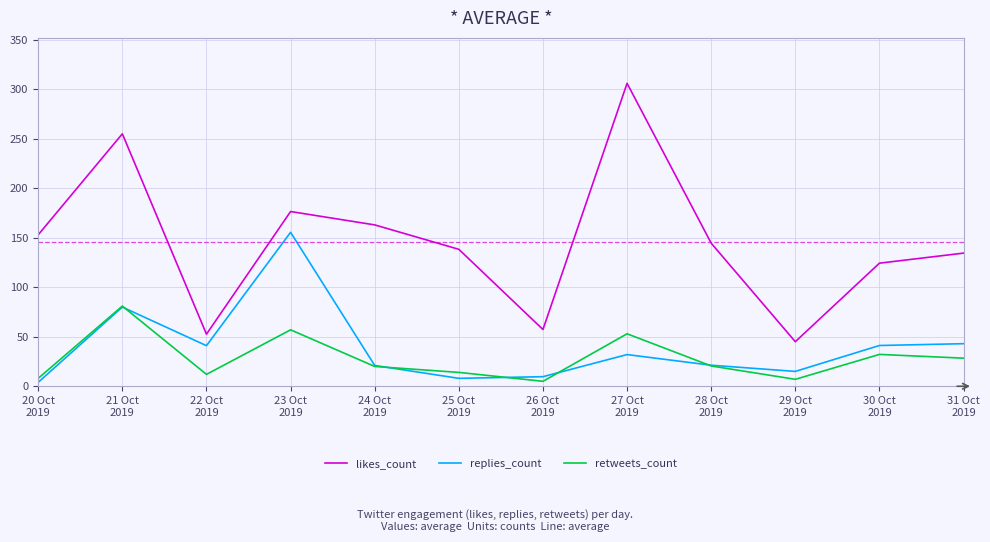

What is the spread (max minus min) of values at 26 Oct
2019?

52.3